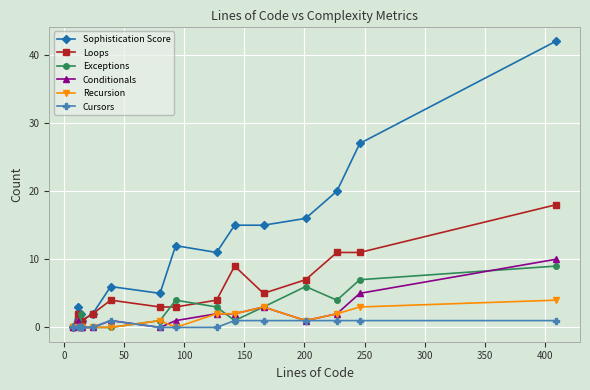

How many distinct data groups are displayed?

6